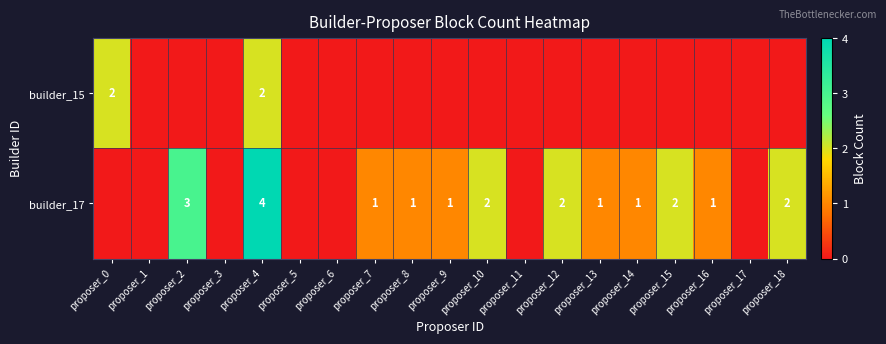

True or false: builder_17 has a value of 1 at proposer_14.

True